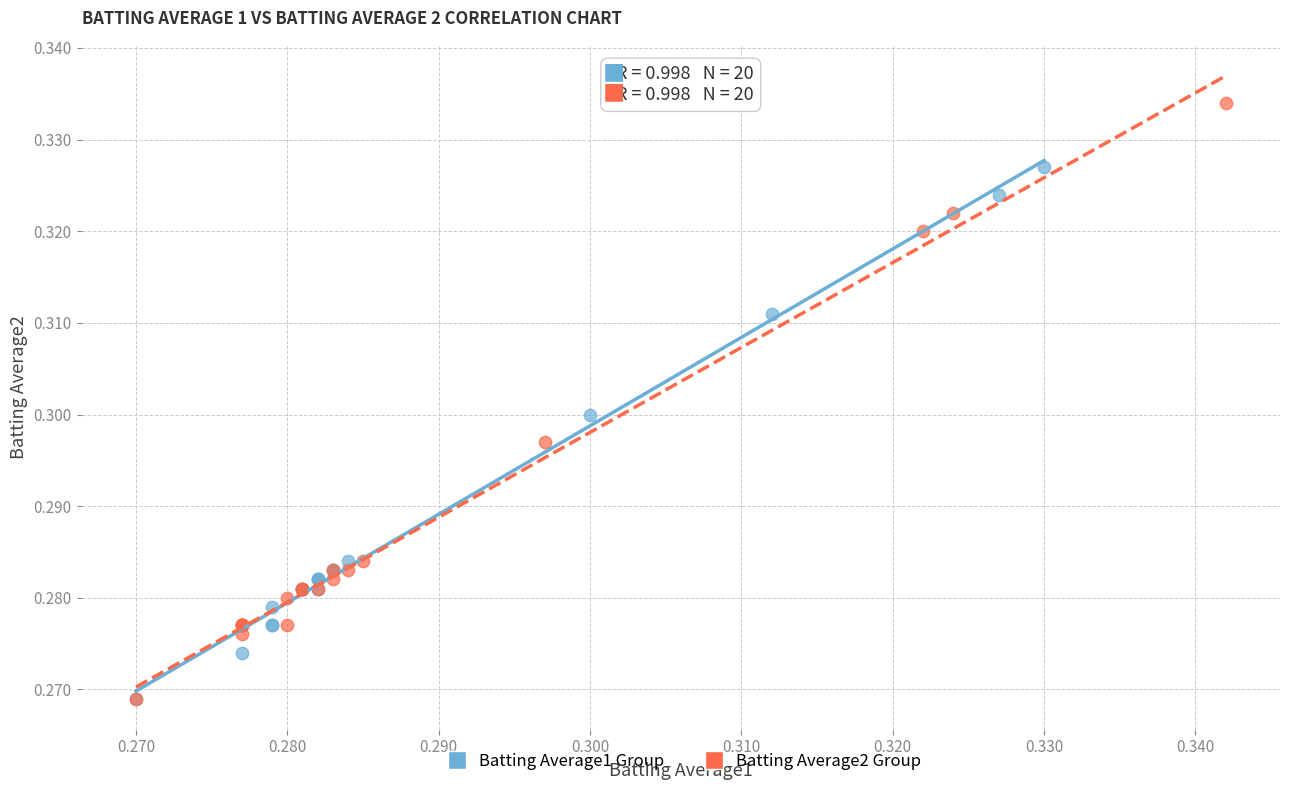

Which series reaches the maximum Y coordinate?

Batting Average2 Group